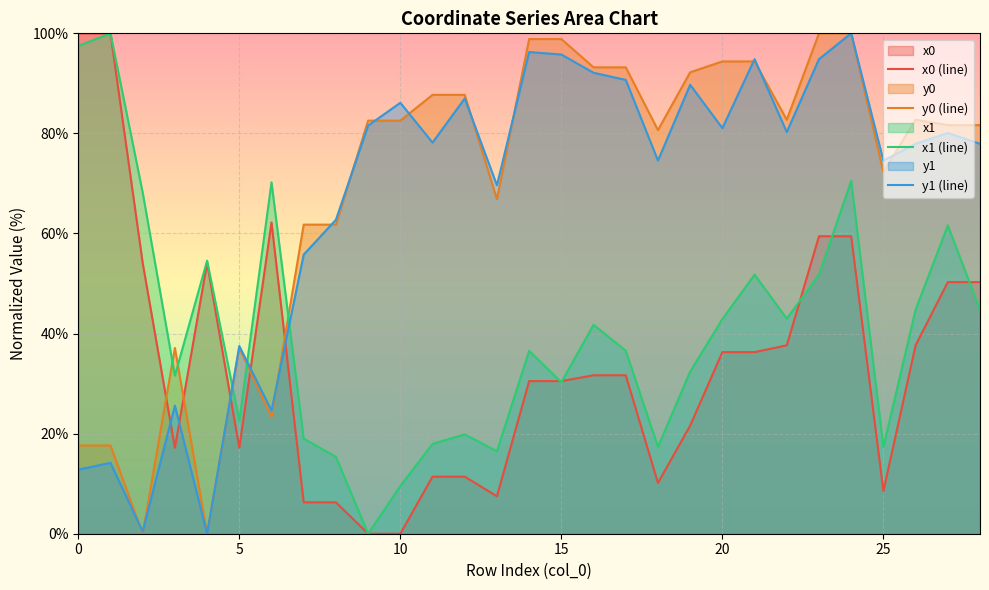

True or false: x1 (line) and y1 (line) intersect in this chart.

True